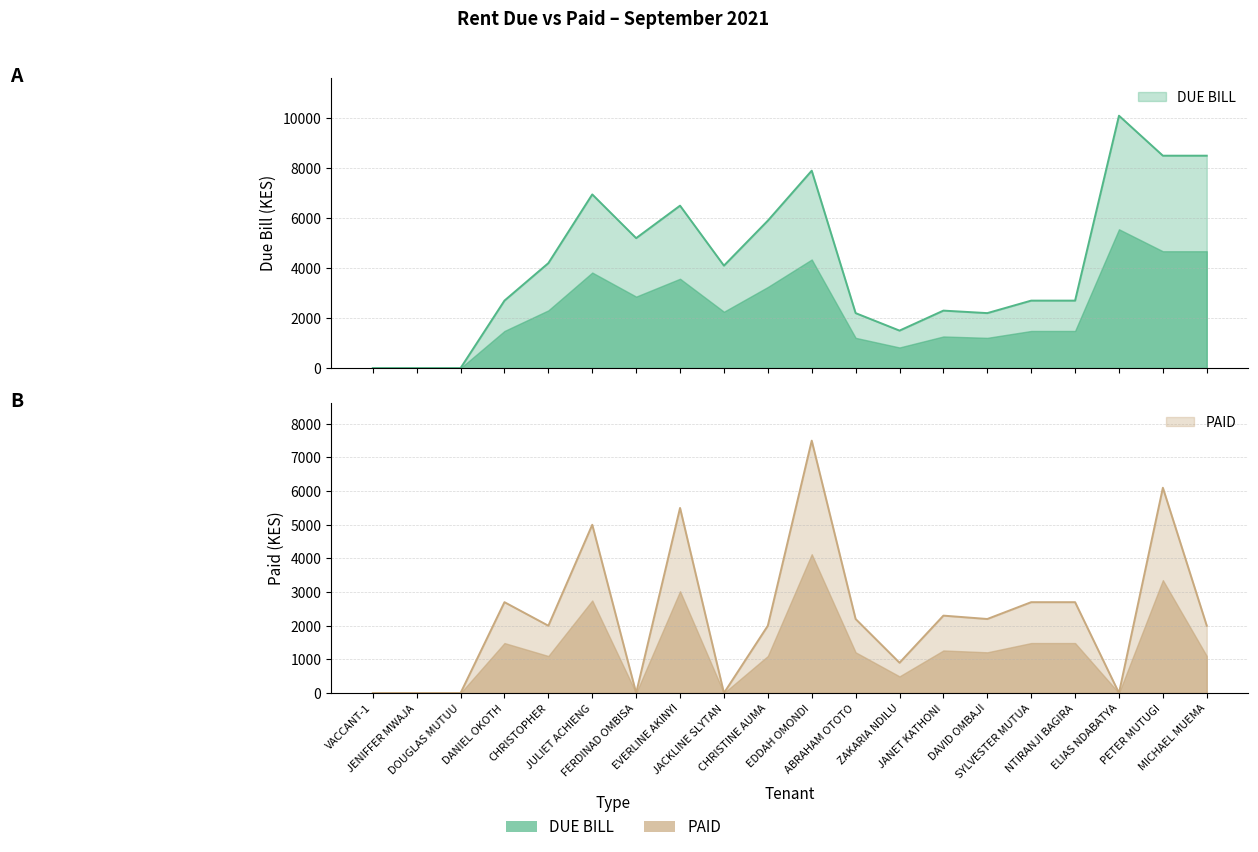

Which category has the highest value across all series?

ELIAS NDABATYA